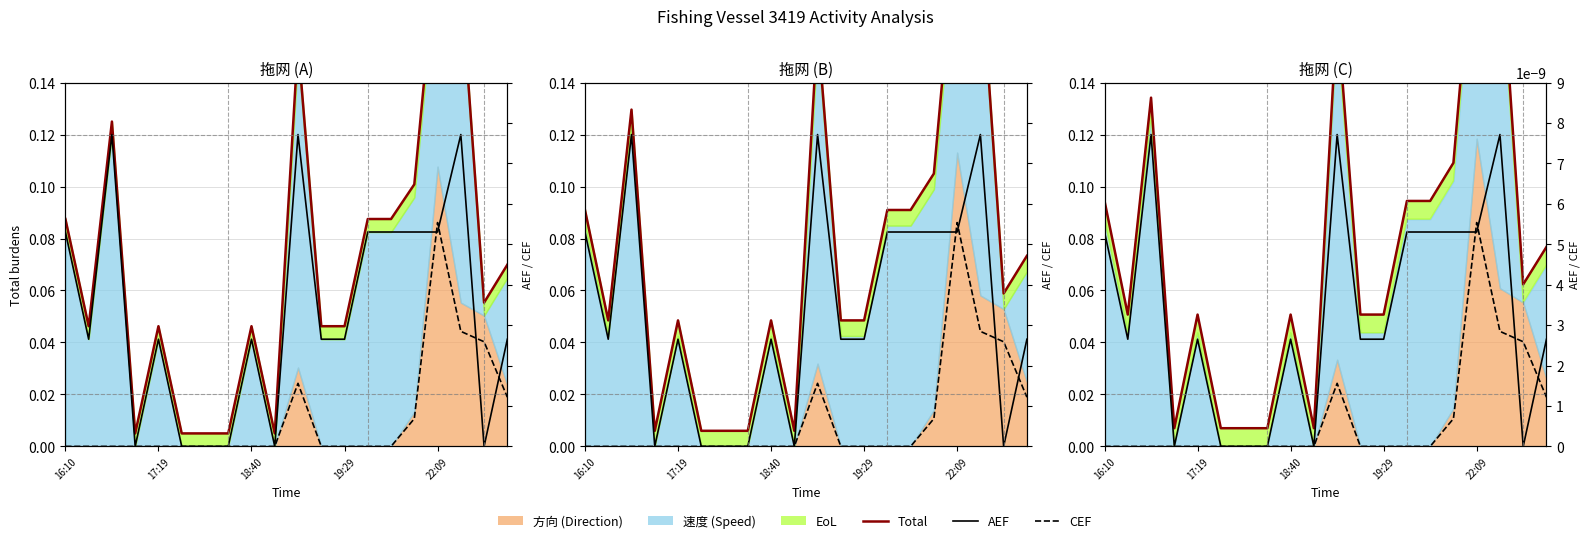

What is the difference between the second highest and second lowest values in the AEF series?

0.1